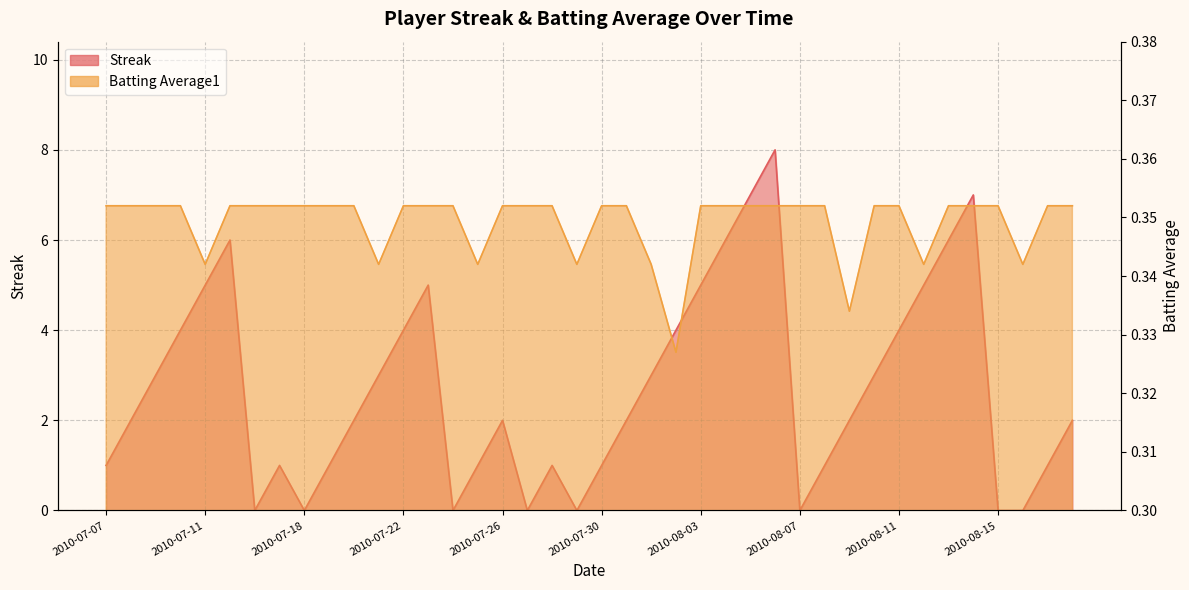

What is the total value across all series at 2010-08-09?

2.3